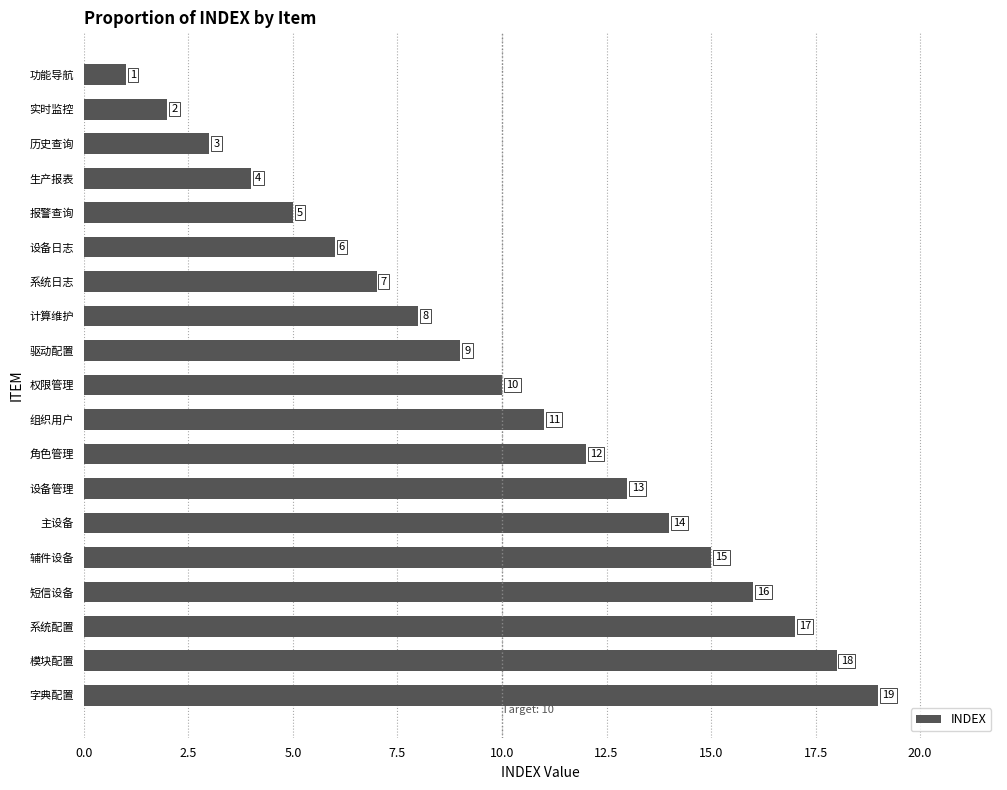

What position from the bottom is 权限管理?

10